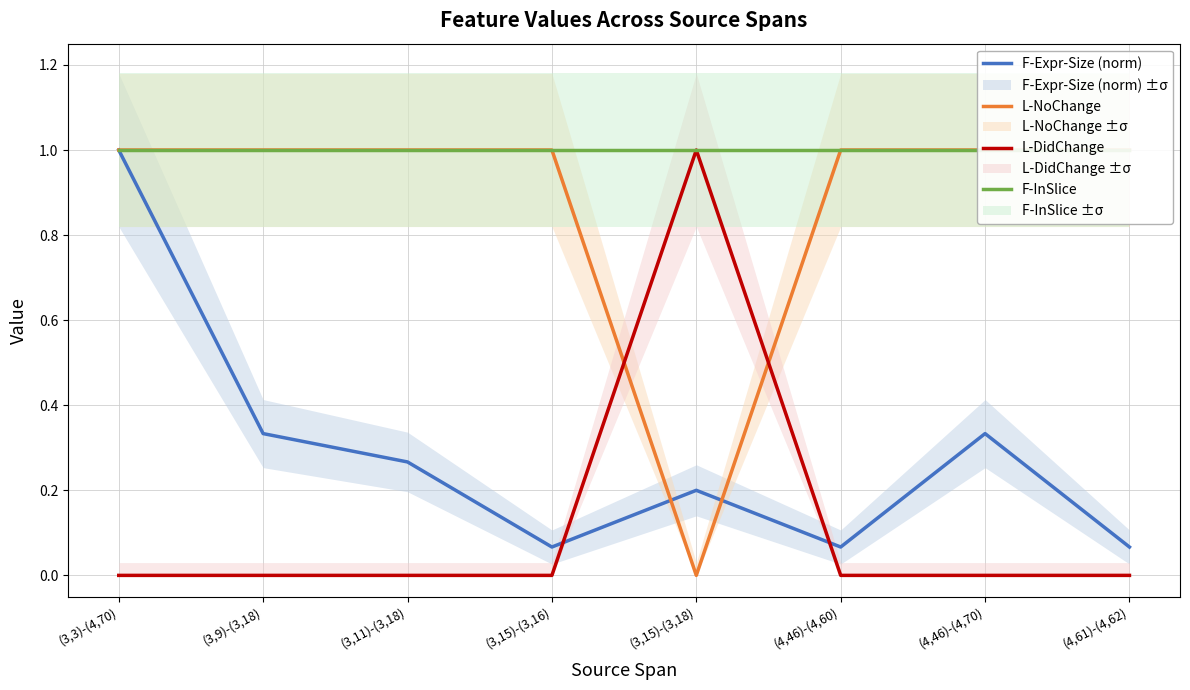

What is the value of the F-InSlice point at the 6th from the left?

1.0